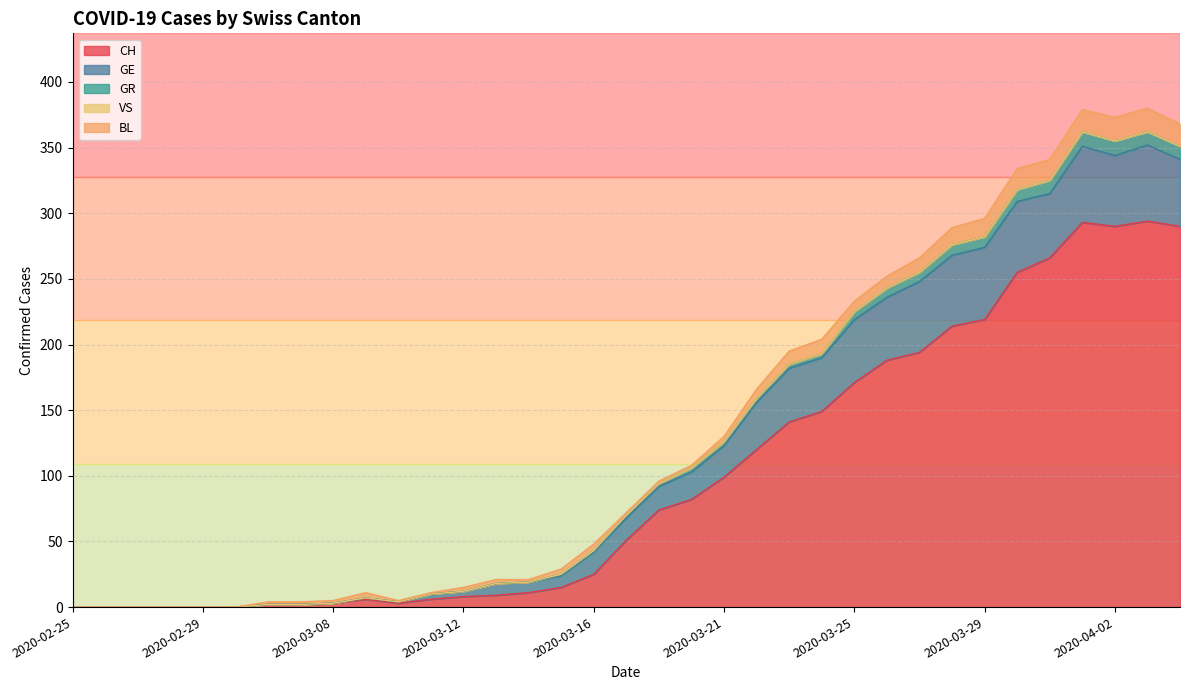

Which label corresponds to the largest value in the chart?

2020-04-03